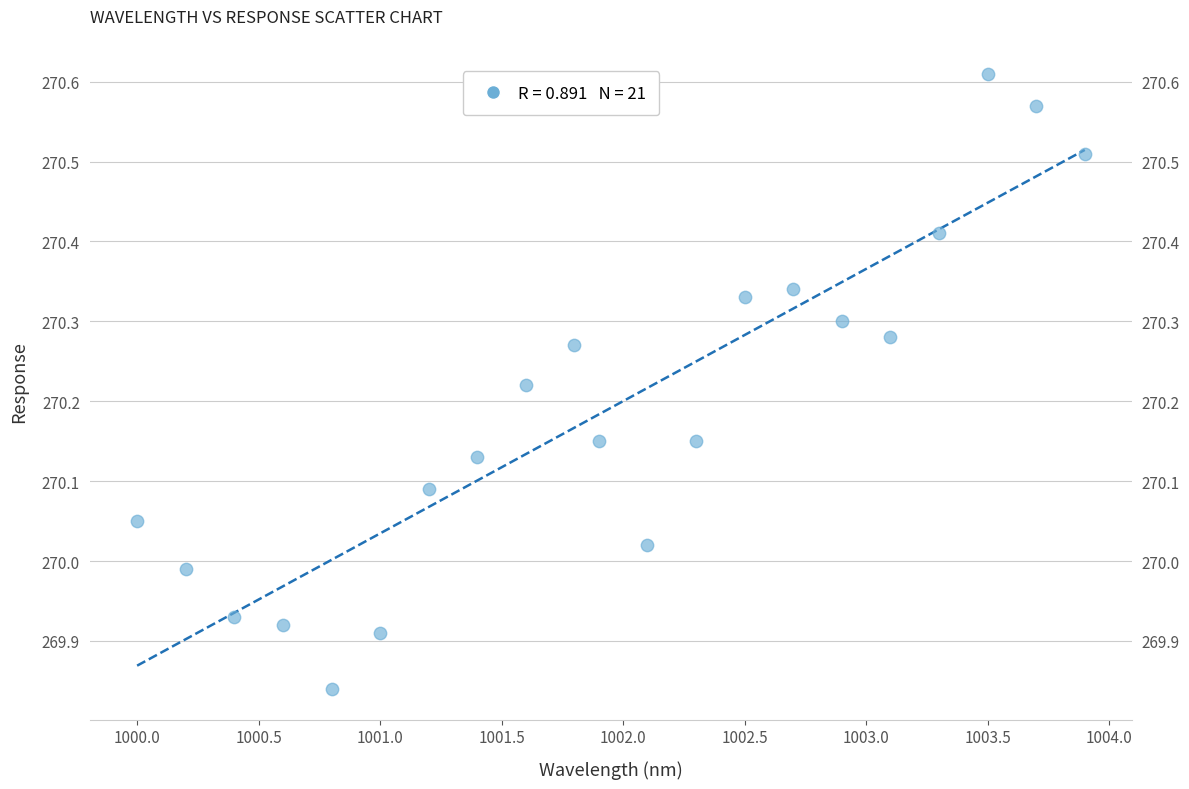

What is the range of Y values (max minus min)?

0.8